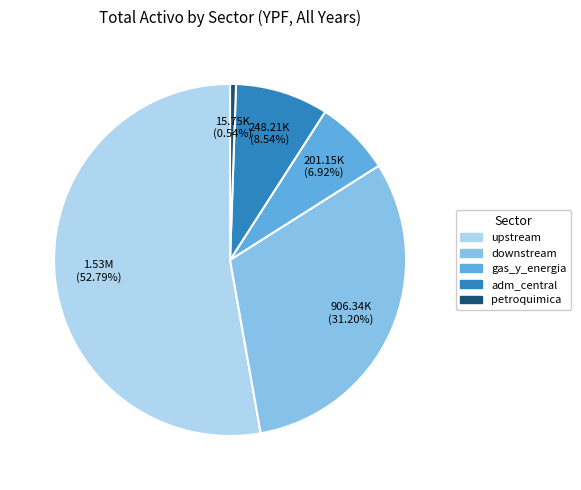

To the nearest percent, what portion does adm_central represent?

9%